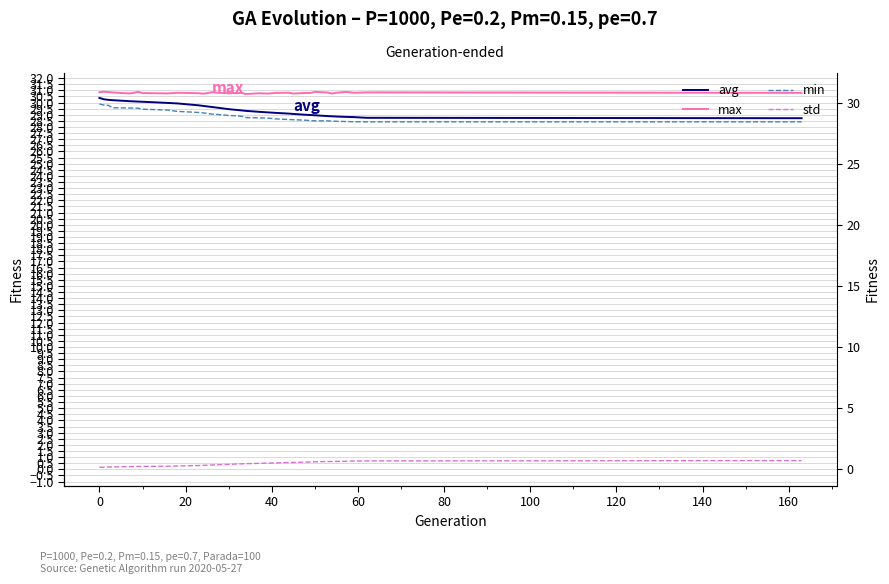

Reading left to right, list all the values displayed in this chart.

avg: 30.4	30.3	30.2	30.2	30.1	30.1	30.1	30.0	29.9	29.8	29.7	29.6	29.5	29.5	29.4	29.4	29.4	29.3	29.2	29.2	29.2	29.1	29.1	29.0	29.0	29.0	28.9	28.9	28.9	28.8	28.8	28.8	28.8	28.7
max: 30.8	30.9	30.9	30.8	30.7	30.9	30.8	30.8	30.8	30.8	30.7	30.8	30.8	30.8	30.8	30.8	30.8	30.7	30.8	30.7	30.8	30.8	30.7	30.8	30.8	30.9	30.8	30.7	30.8	30.9	30.9	30.8	30.8	30.8
min: 29.9	29.8	29.8	29.6	29.6	29.5	29.5	29.4	29.3	29.2	29.2	29.1	29.0	28.9	28.9	28.9	28.9	28.8	28.7	28.7	28.7	28.6	28.6	28.6	28.5	28.5	28.5	28.5	28.5	28.5	28.4	28.4	28.4	28.4
std: 0.2	0.2	0.2	0.2	0.2	0.2	0.2	0.3	0.3	0.3	0.3	0.4	0.4	0.4	0.4	0.4	0.4	0.5	0.5	0.5	0.5	0.6	0.6	0.6	0.6	0.6	0.6	0.6	0.6	0.7	0.7	0.7	0.7	0.7